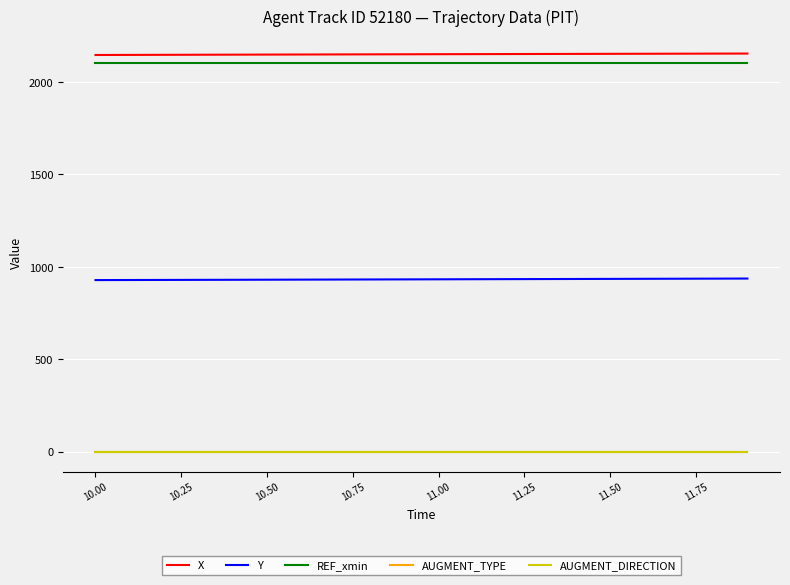

Is this an area chart (filled region under the line)?

No